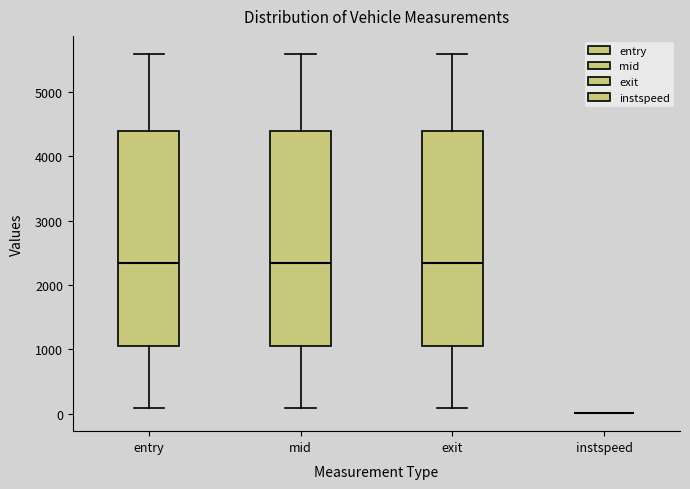

Reading left to right, read every box against the y-axis: the position of its median line, the range the box covers, and the ends of its whiskers. The values are not printed on the chart, so give them approximately, as read against the axis.

entry: median 2300, box 1100 to 4400, whiskers 100 to 5600
mid: median 2300, box 1100 to 4400, whiskers 100 to 5600
exit: median 2300, box 1100 to 4400, whiskers 100 to 5600
instspeed: box collapsed to a line at 0, whiskers 0 to 0